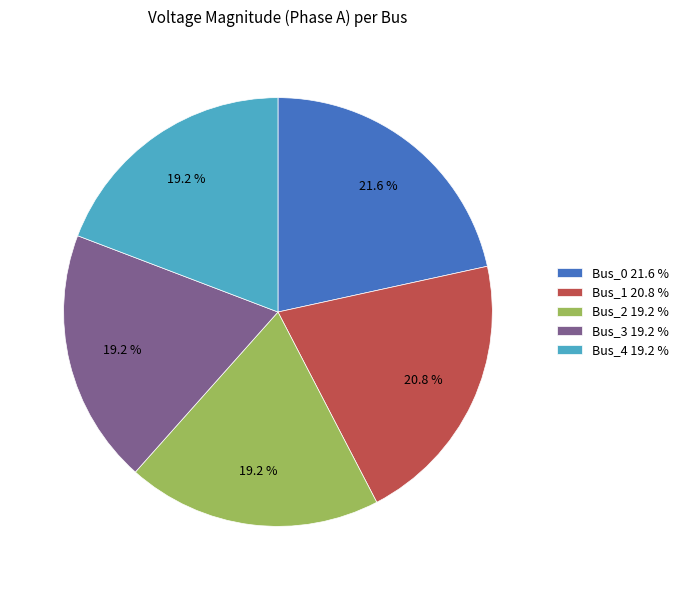

To the nearest percent, what is the difference between the largest and smallest slice percentages?

2%